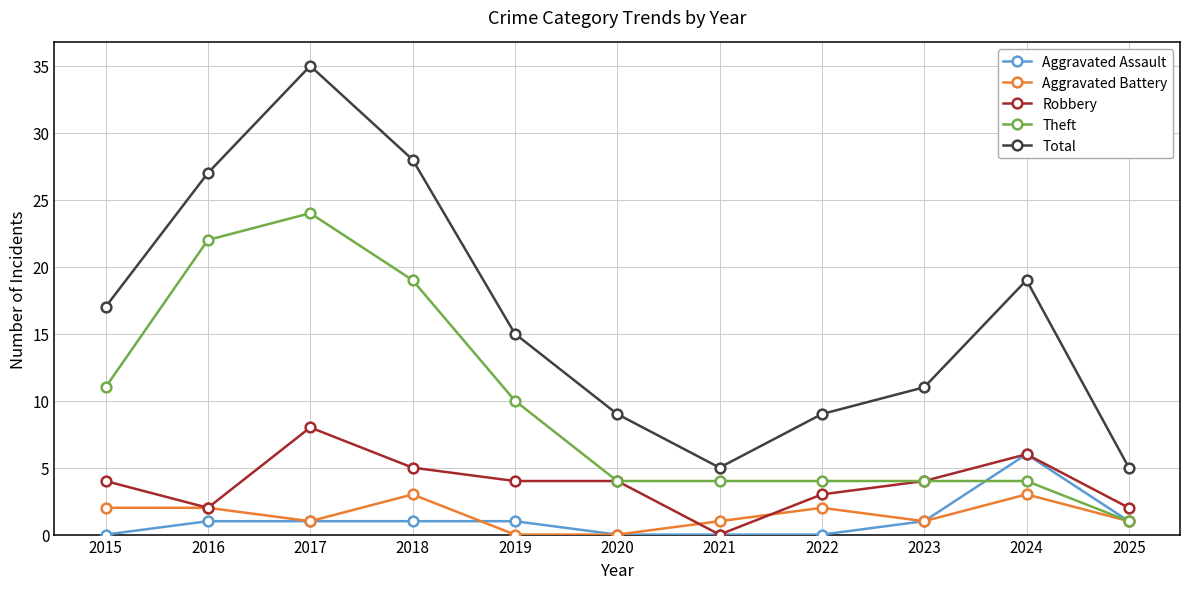

Reading left to right, list all the values displayed in this chart.

Aggravated Assault: 0	1	1	1	1	0	0	0	1	6	1
Aggravated Battery: 2	2	1	3	0	0	1	2	1	3	1
Robbery: 4	2	8	5	4	4	0	3	4	6	2
Theft: 11	22	24	19	10	4	4	4	4	4	1
Total: 17	27	35	28	15	9	5	9	11	19	5